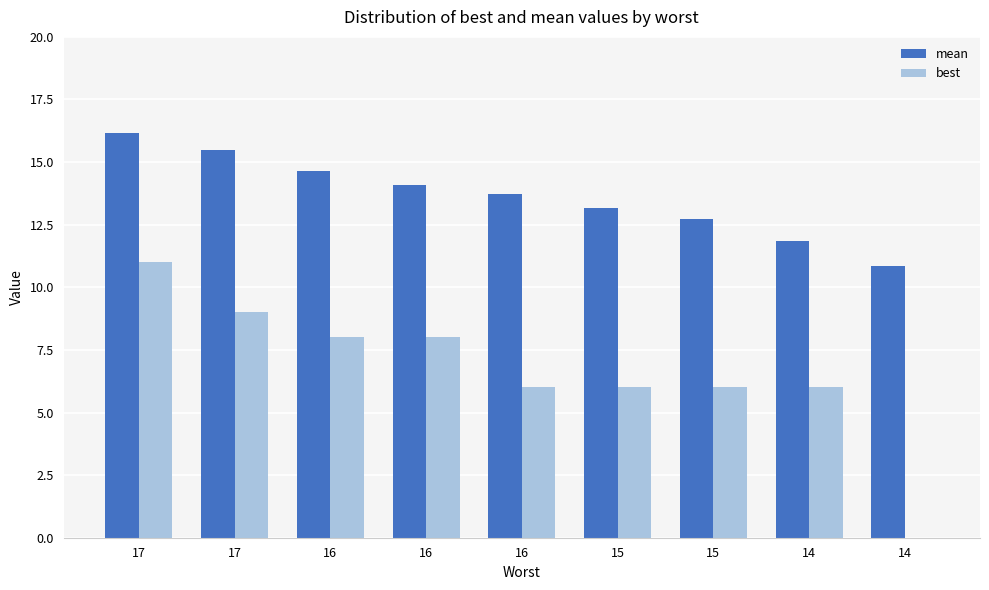

How many positive values does the best series have?

8